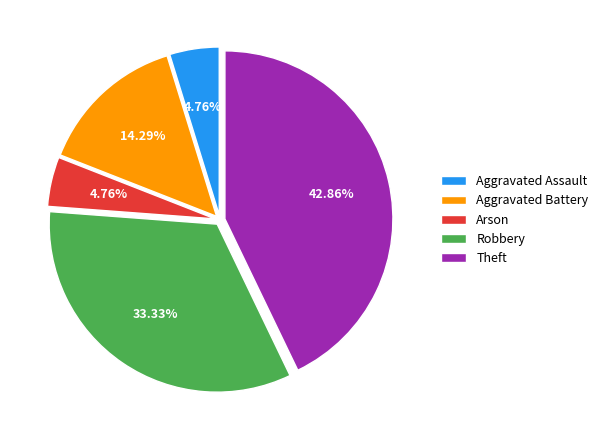

Does Aggravated Battery represent more than half of the total?

No